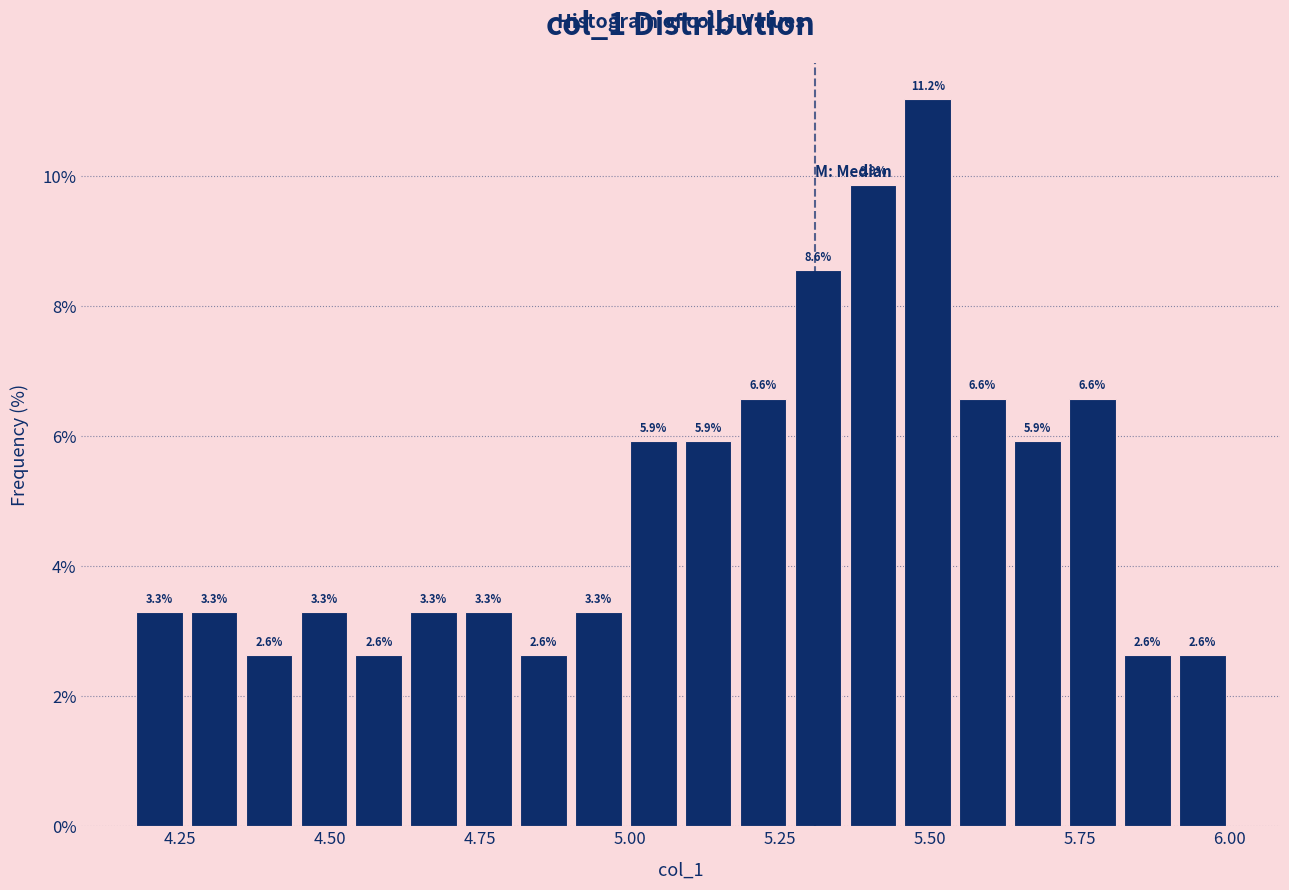

Around what value on the x-axis is the tallest bar? Give the approximate position of its centre, as read against the axis.

5.50